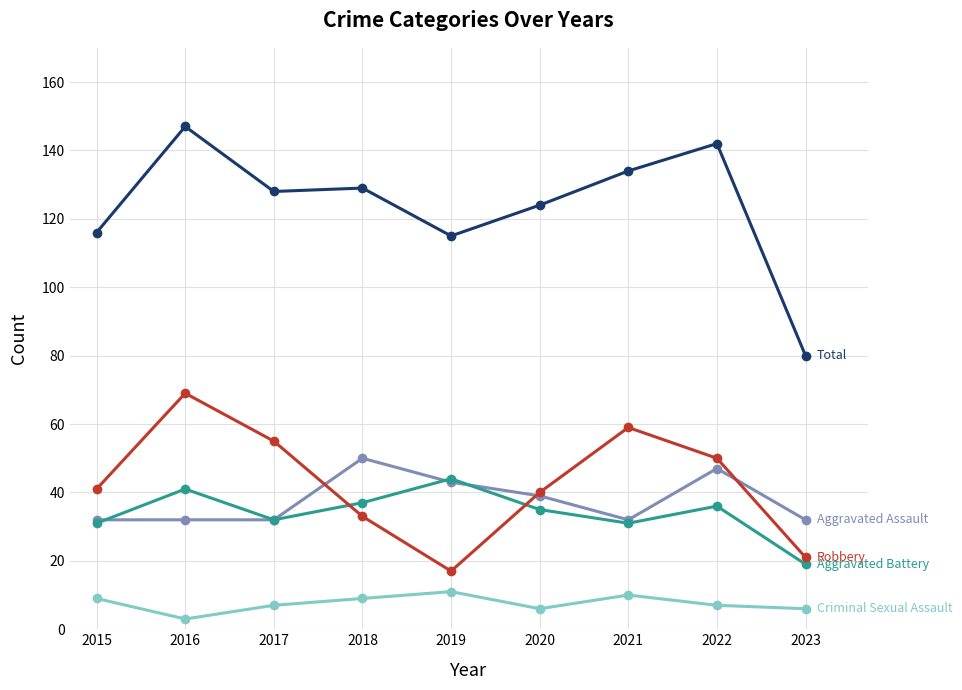

What is the greatest value displayed?

147